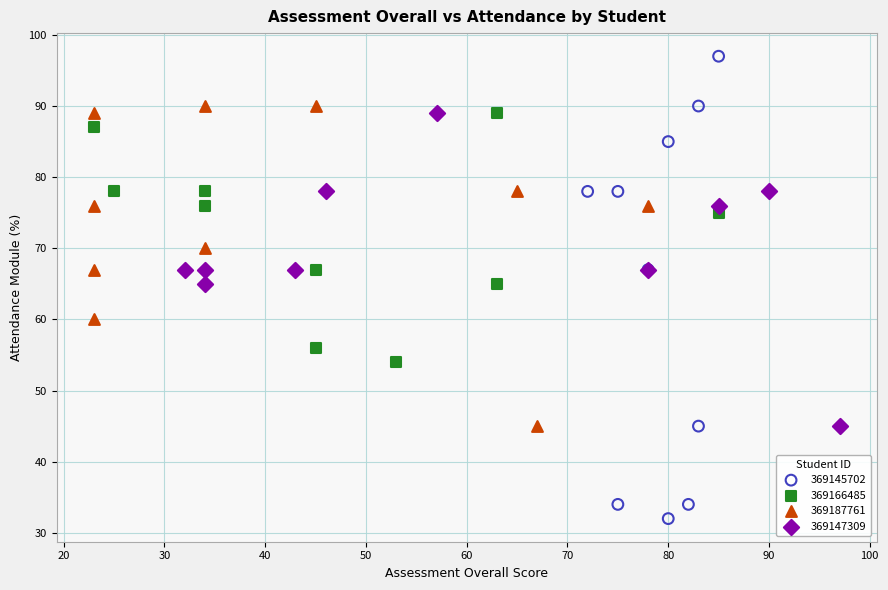

Which series reaches the maximum Y coordinate?

369145702